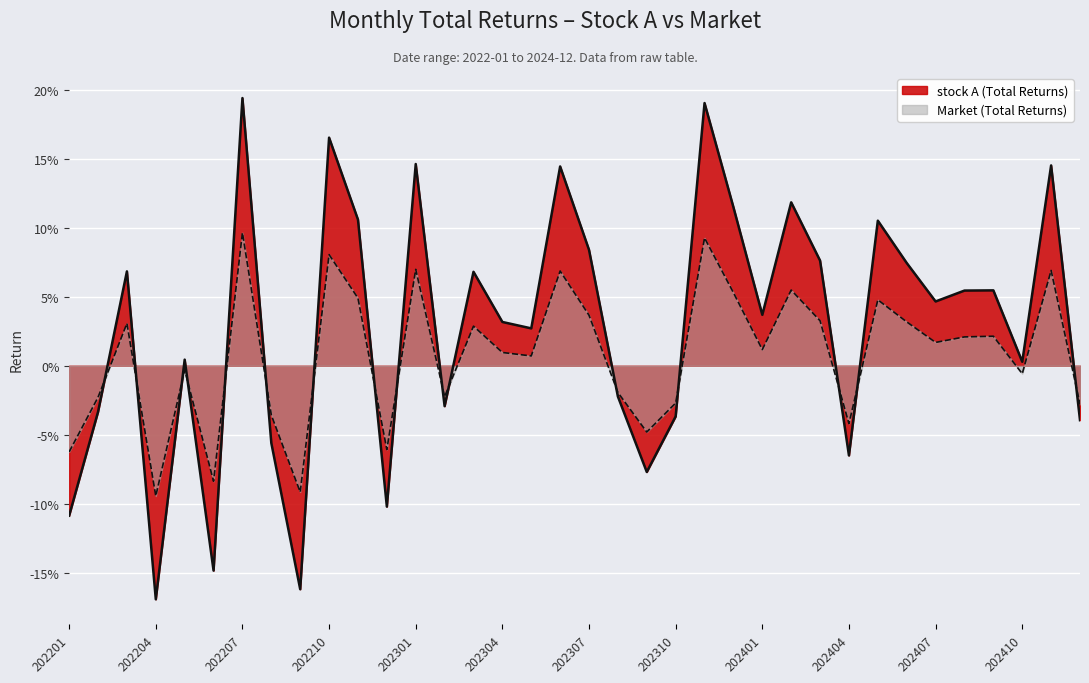

Between 202402 and 202407, which series saw the biggest shift?

stock A (Total Returns)